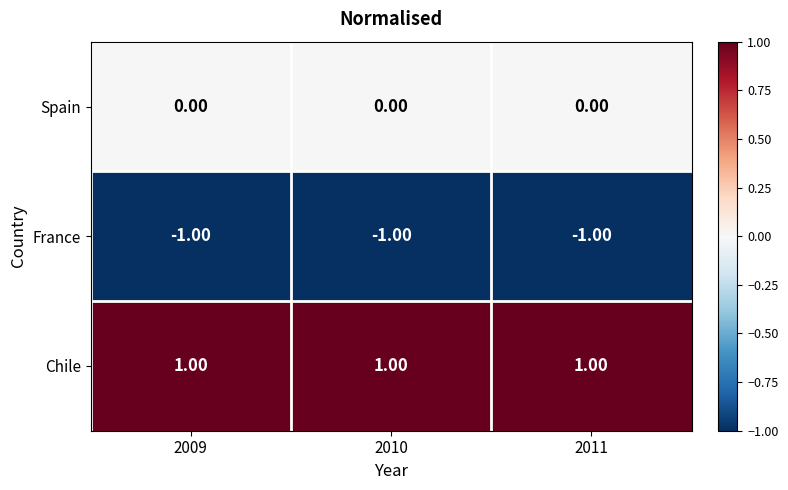

At 2010, list the series in order from largest to smallest.

Chile, Spain, France